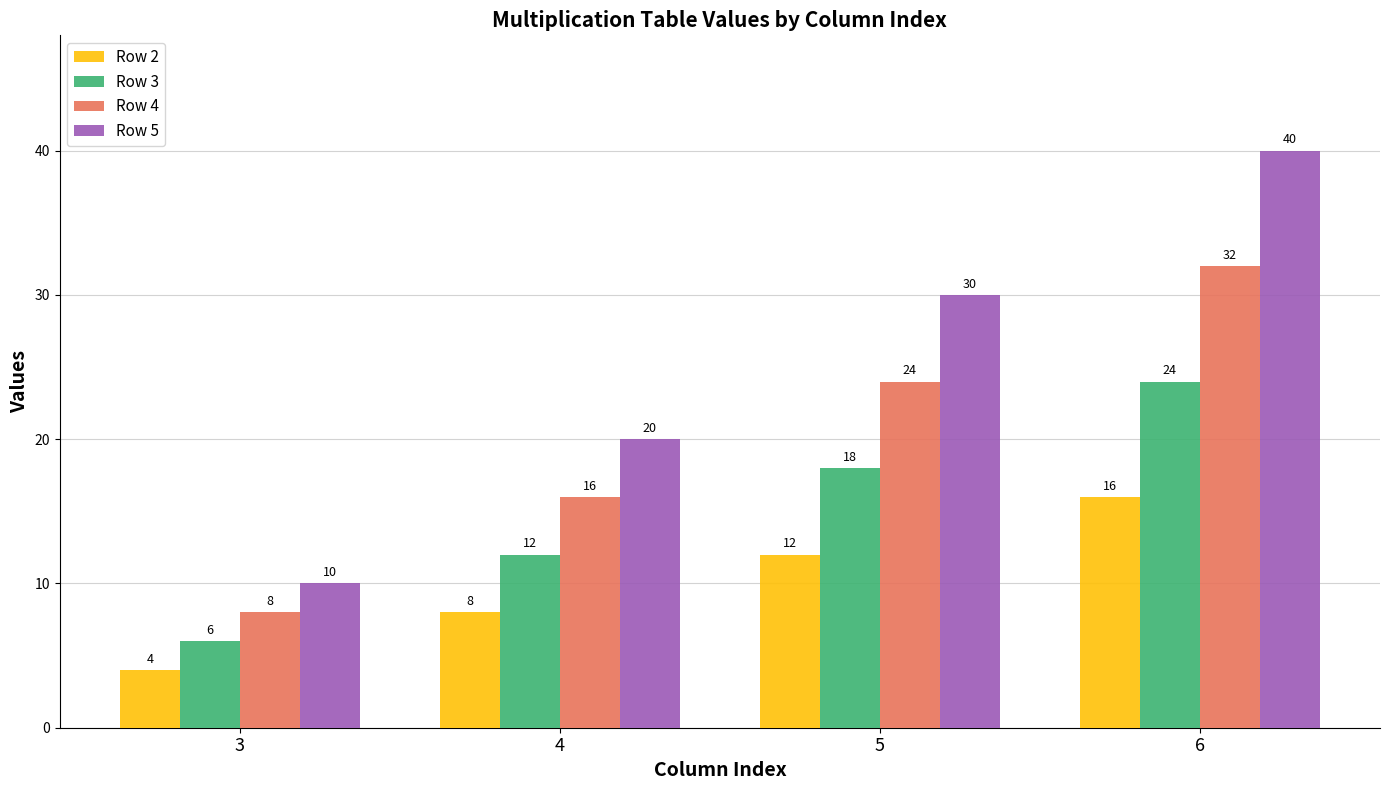

At how many categories does at least one series exceed 34?

1